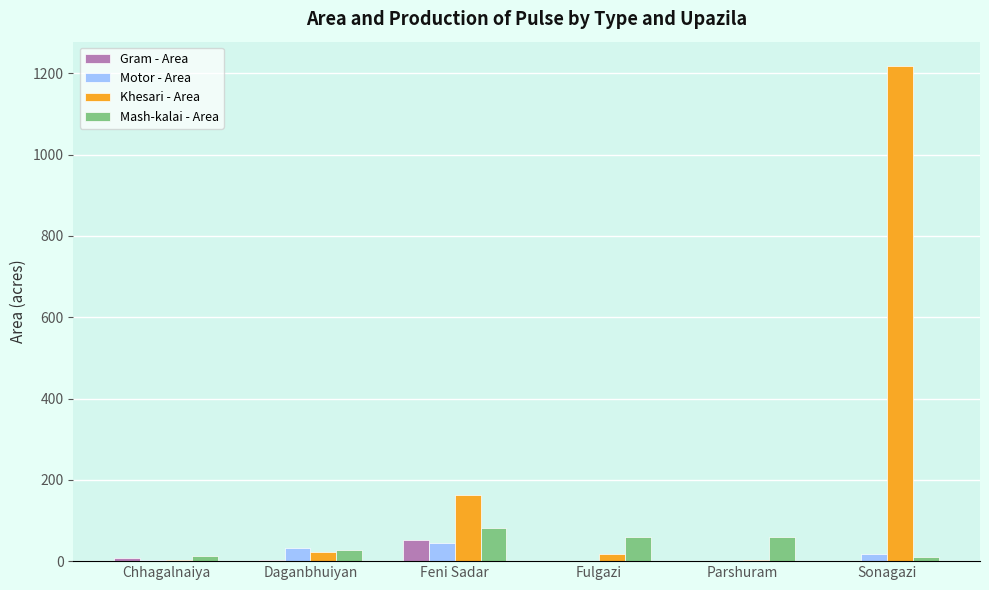

Read the Motor - Area value at Feni Sadar, to the nearest 5.

45